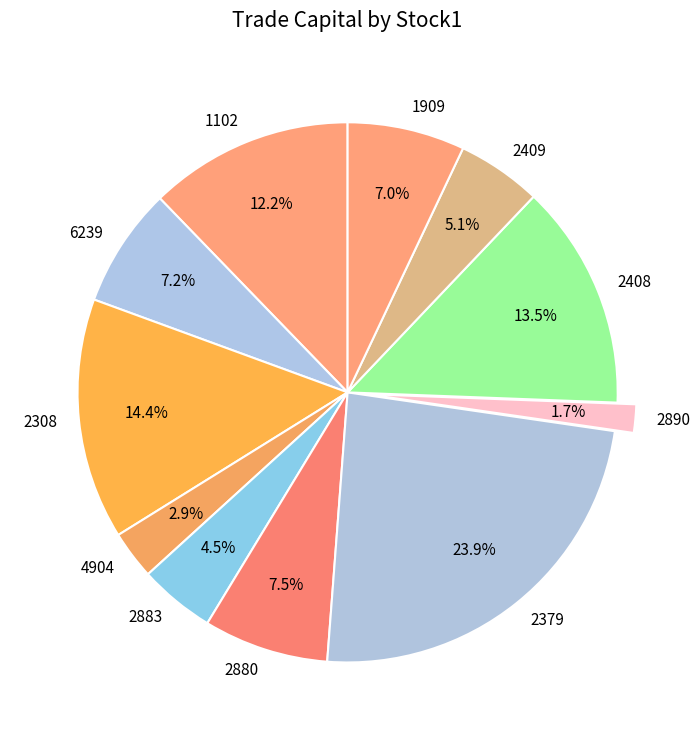

Is there a majority slice in this chart?

No